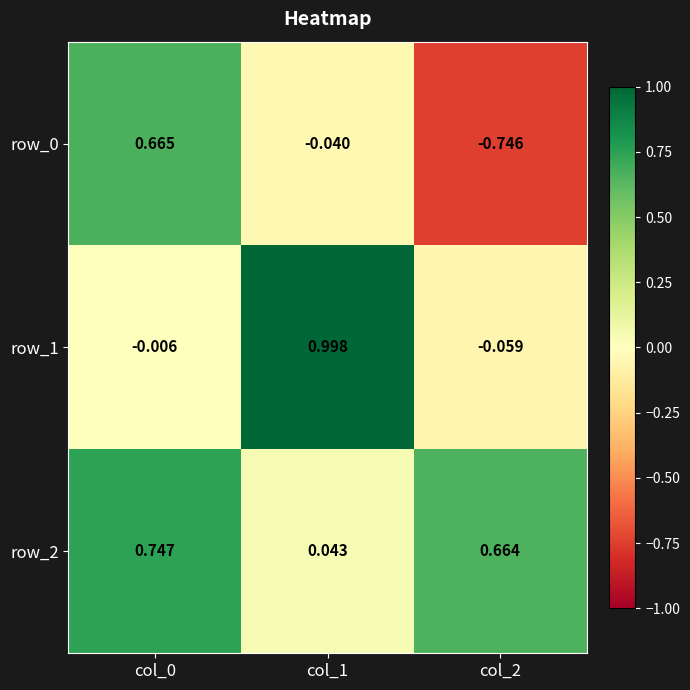

Is the value of row_2 at col_1 greater than the value of row_0 at col_1?

Yes